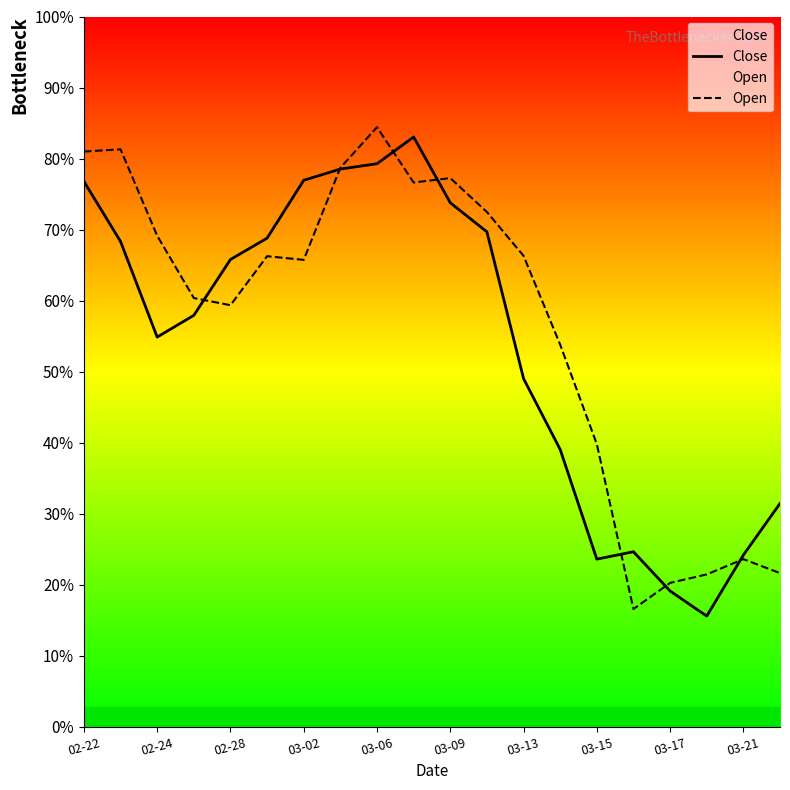

Reading left to right, transcribe all the data shown in this chart.

Close: 1099.8	1083.5	1057.6	1063.5	1078.6	1084.4	1100.1	1103.1	1104.5	1111.8	1094.0	1086.1	1046.3	1027.1	997.4	999.4	988.8	982.0	998.5	1012.5
Open: 1107.8	1108.5	1085.0	1068.2	1066.2	1079.5	1078.5	1103.5	1114.4	1099.5	1100.7	1091.5	1079.6	1055.5	1028.6	983.9	991.0	993.3	997.4	993.6